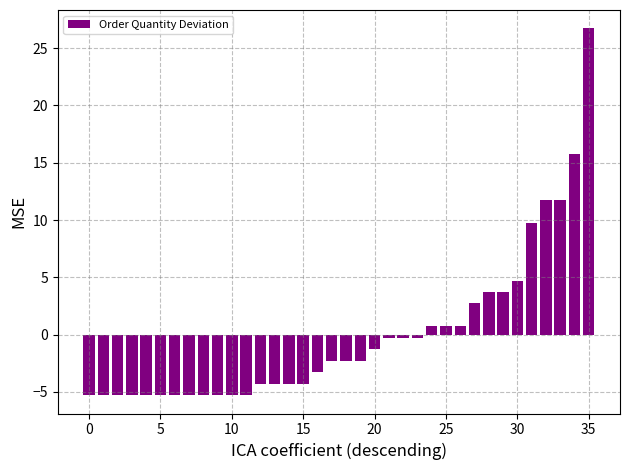

Are the bars horizontal?

No